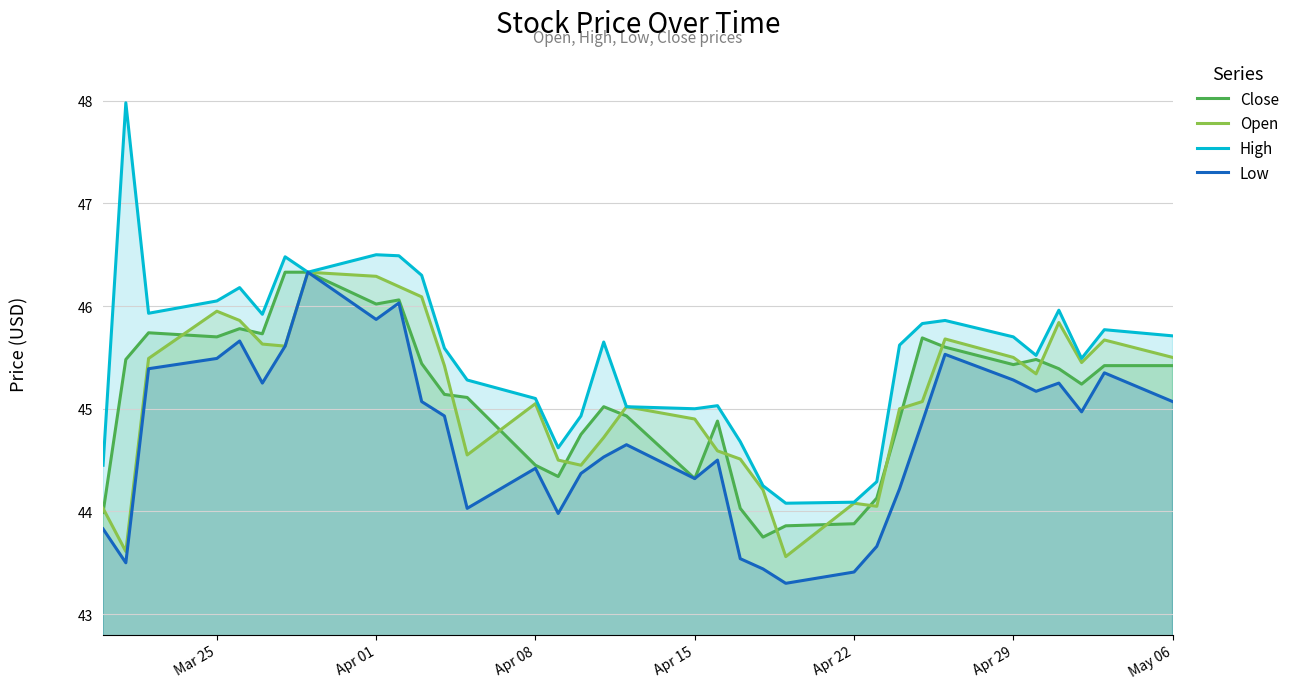

Which series has the largest total across all categories?

High